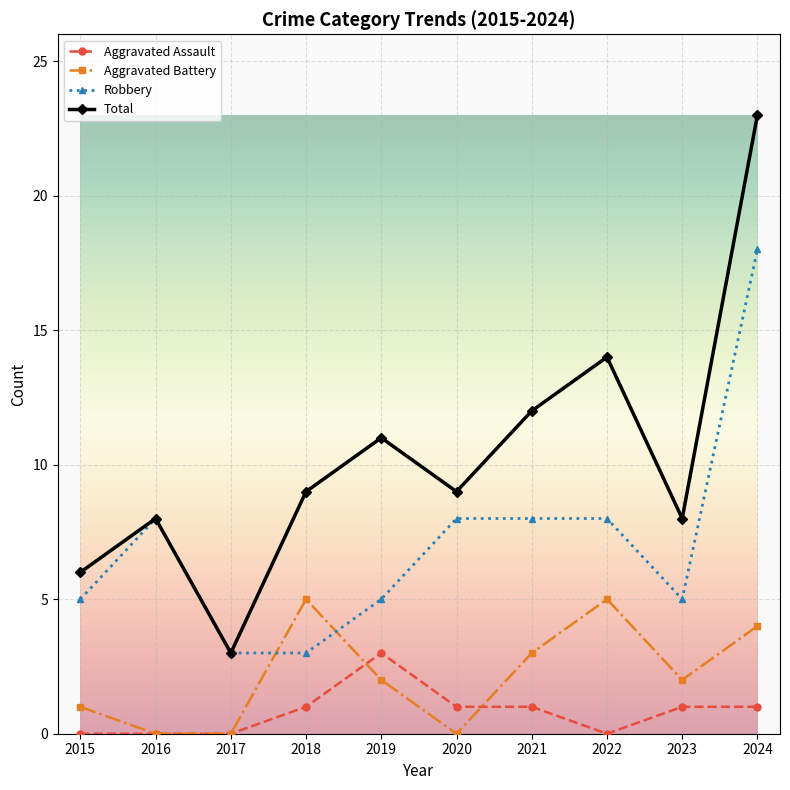

Between 2017 and 2021, which series saw the biggest shift?

Total